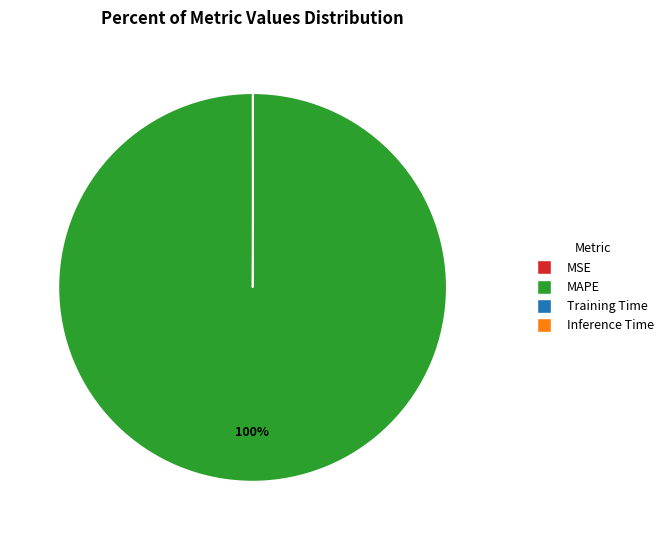

Is there a majority slice in this chart?

Yes